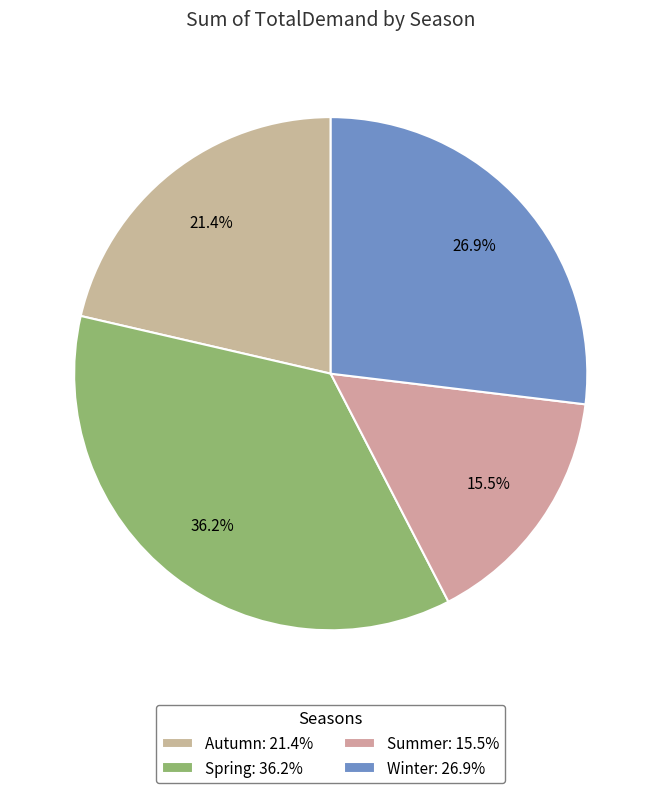

To the nearest percent, what percentage of the pie is Winter?

27%